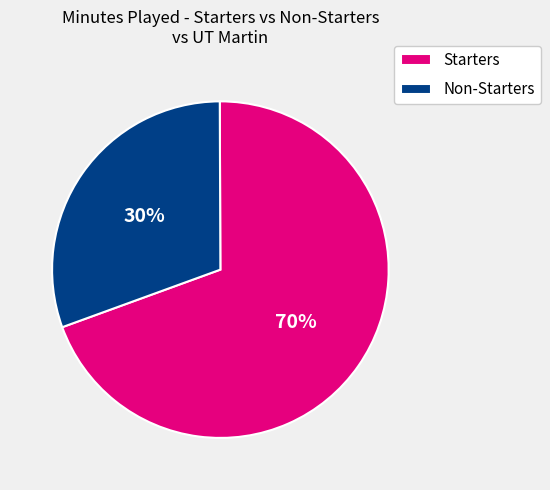

Rank the categories by value from highest to lowest.

Starters, Non-Starters